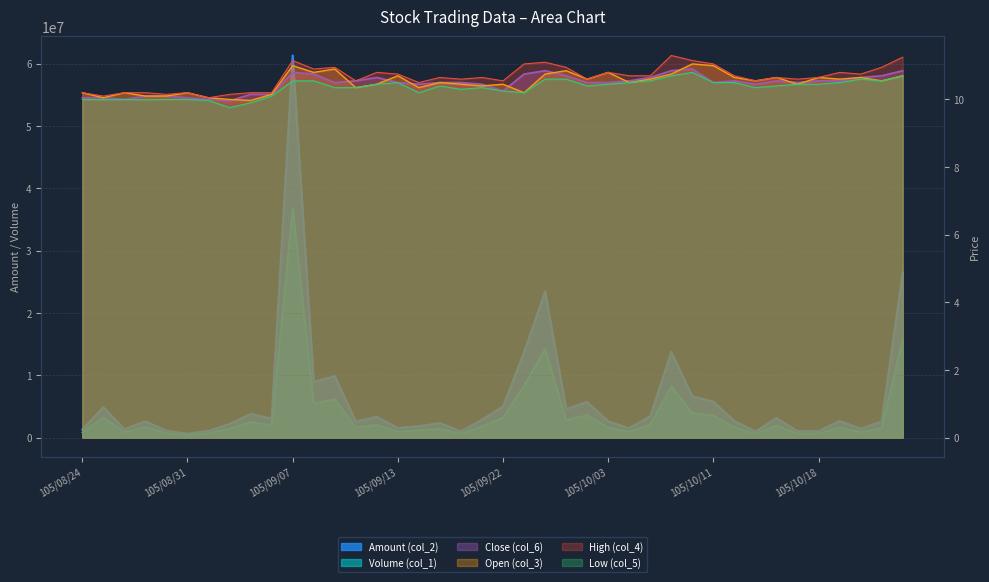

Which series has the widest spread of values?

Amount (col_2)